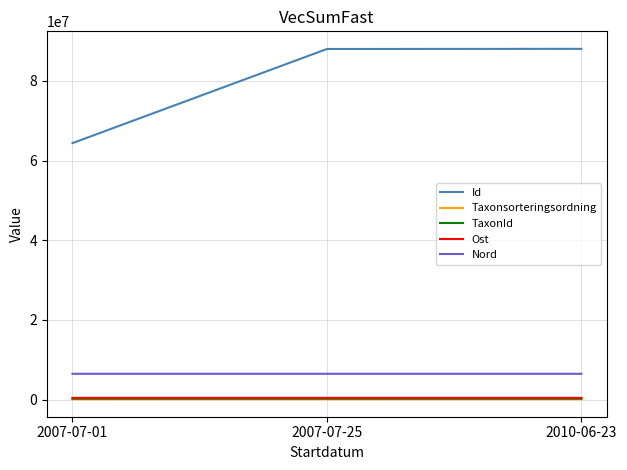

Between 2007-07-01 and 2007-07-25, which series saw the biggest shift?

Id